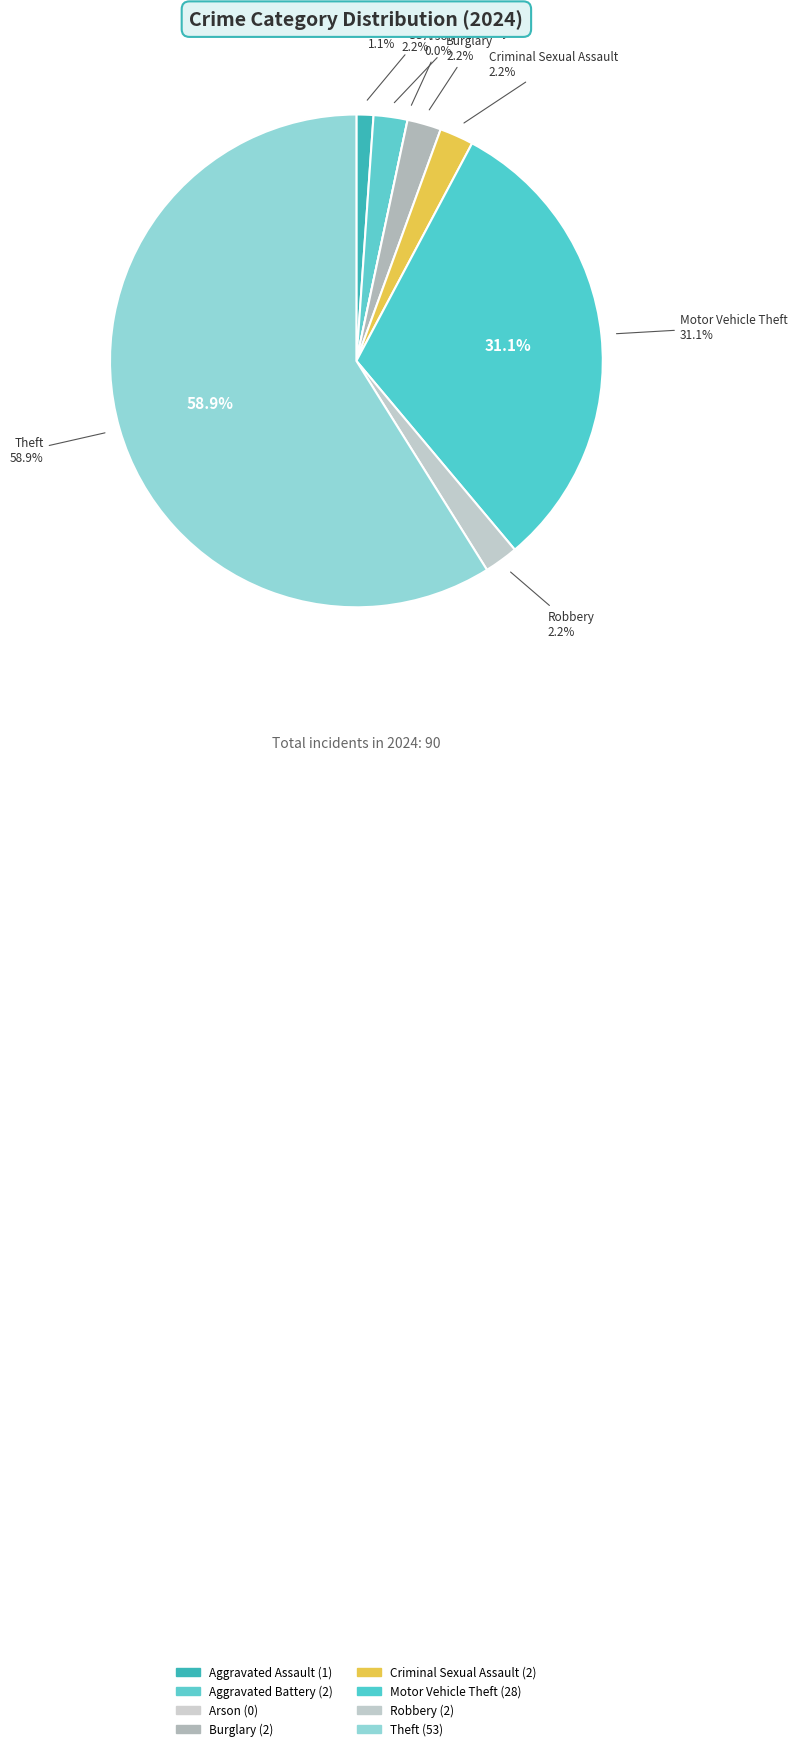

Rank the categories by value from highest to lowest.

Theft, Motor Vehicle Theft, Aggravated Battery, Burglary, Criminal Sexual Assault, Robbery, Aggravated Assault, Arson